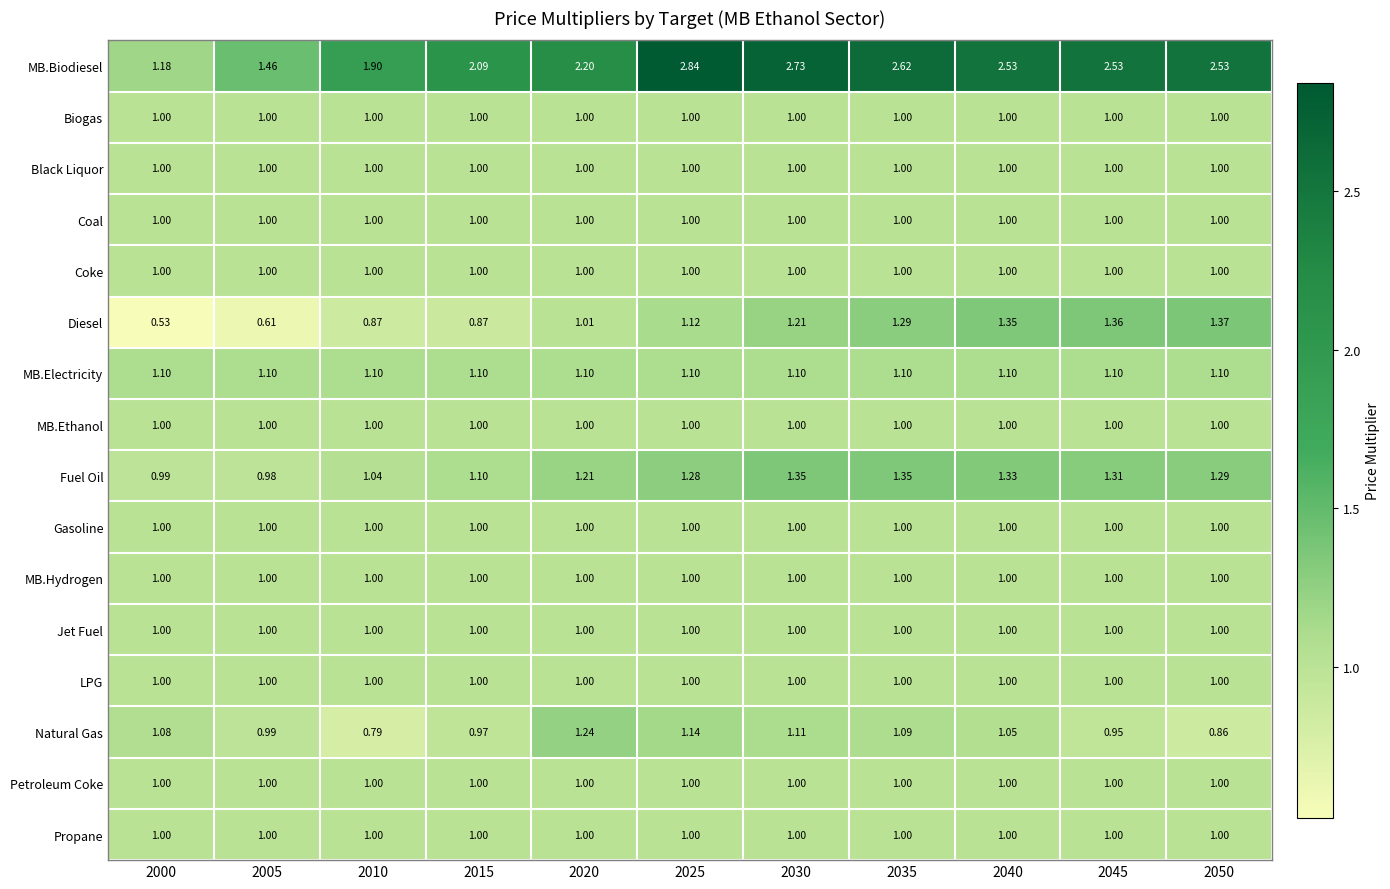

How many series are shown in this chart?

16